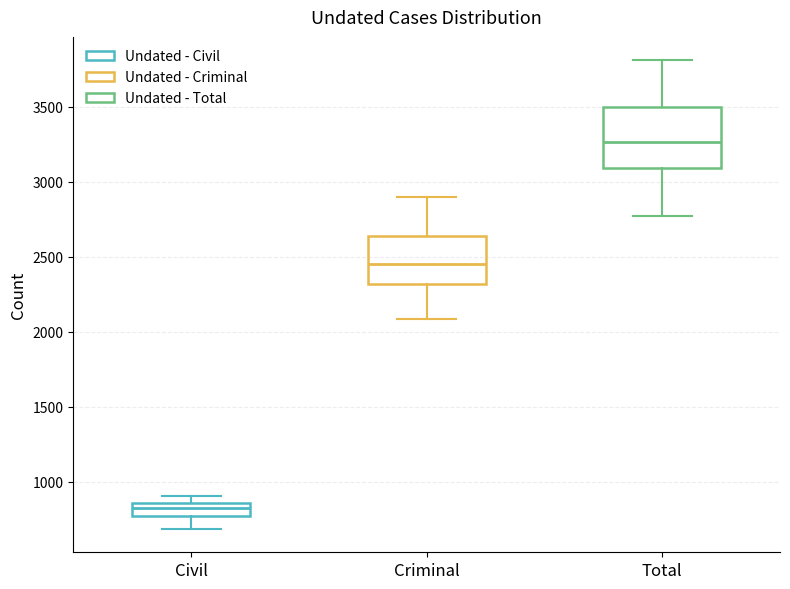

Where is the upper edge of the box for Civil on the y-axis? The values are not printed on the chart, so give them approximately, as read against the axis.

850